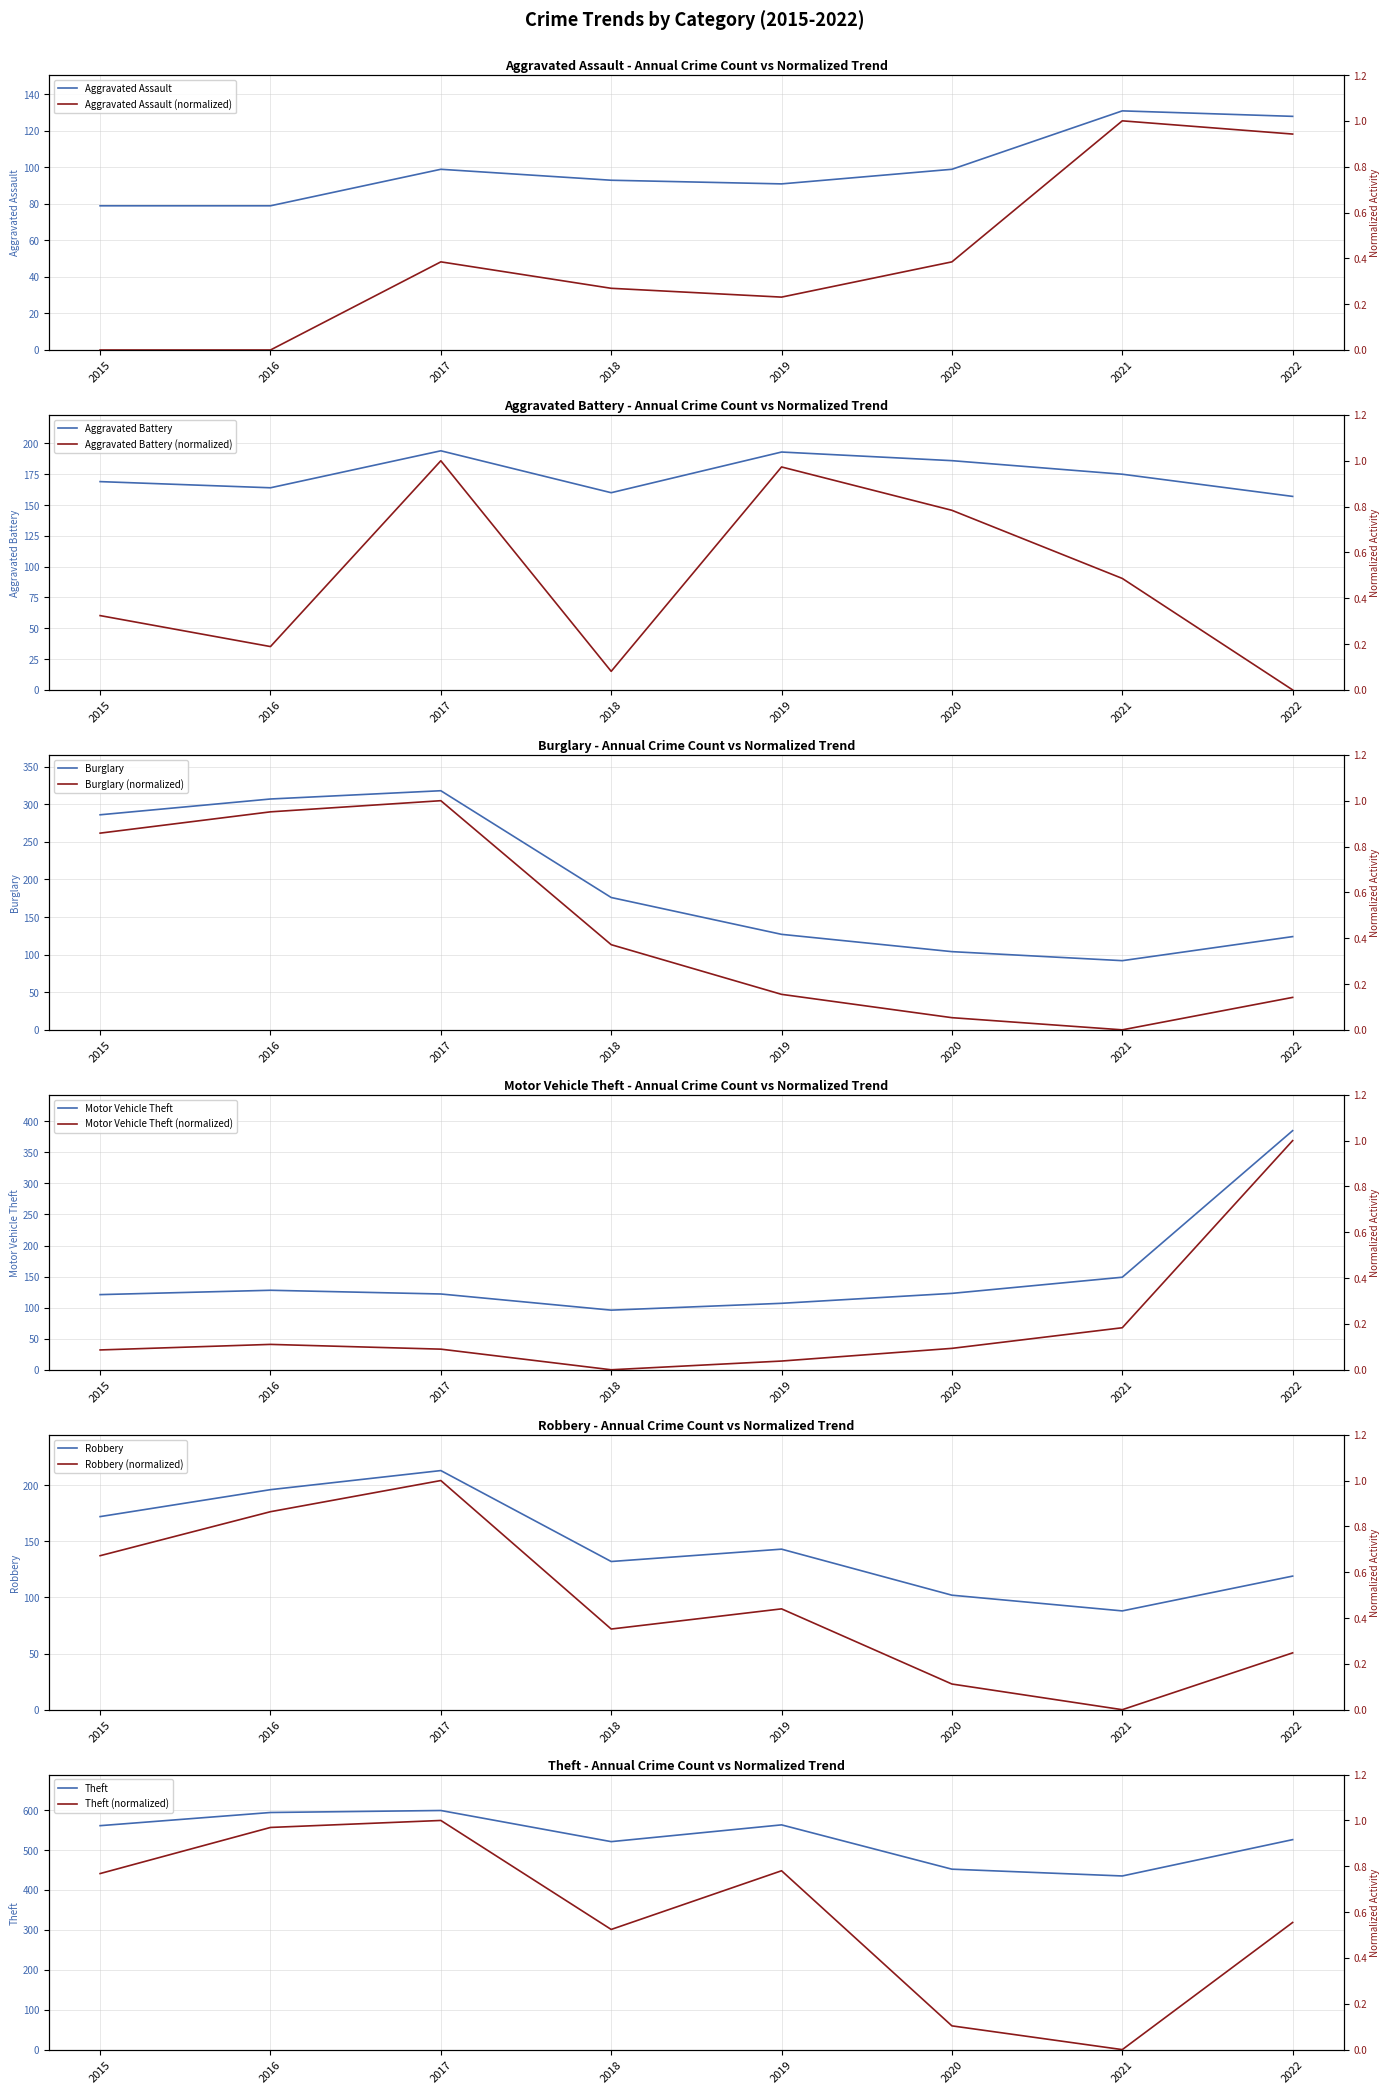

True or false: Aggravated Assault and Robbery cross at least once.

False